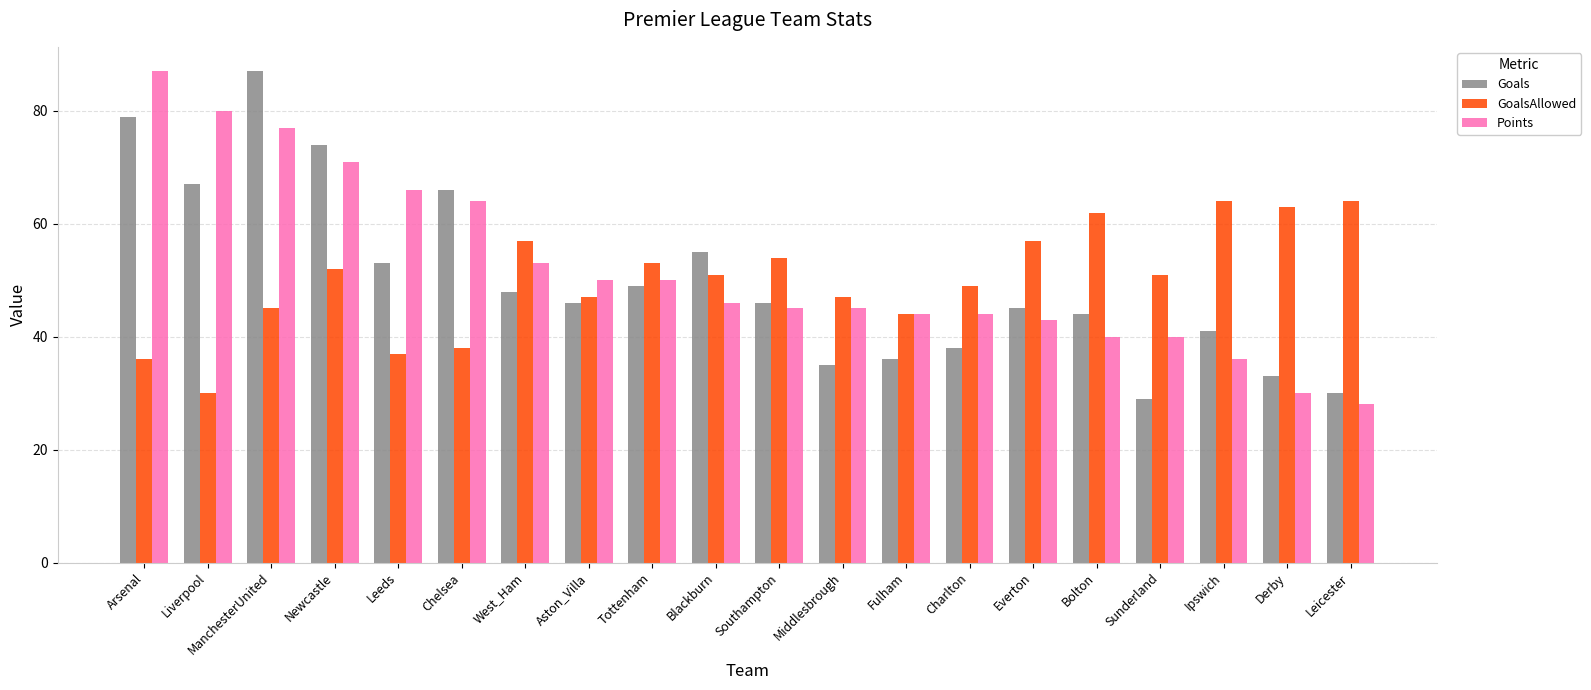

Does the chart contain stacked bars?

No